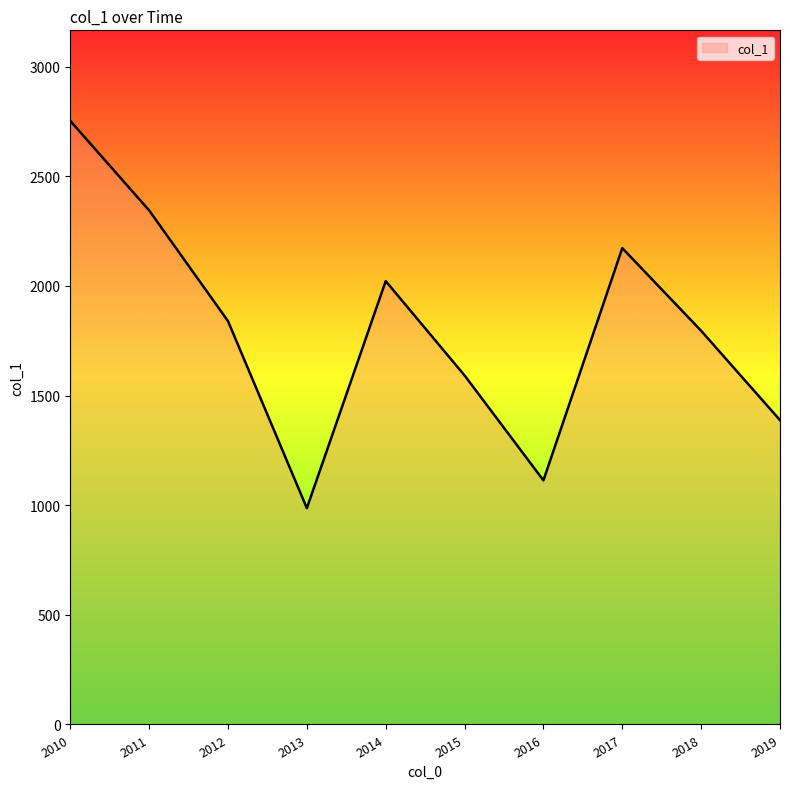

Approximately how many times larger is the value at 2014 compared to 2011?

0.9